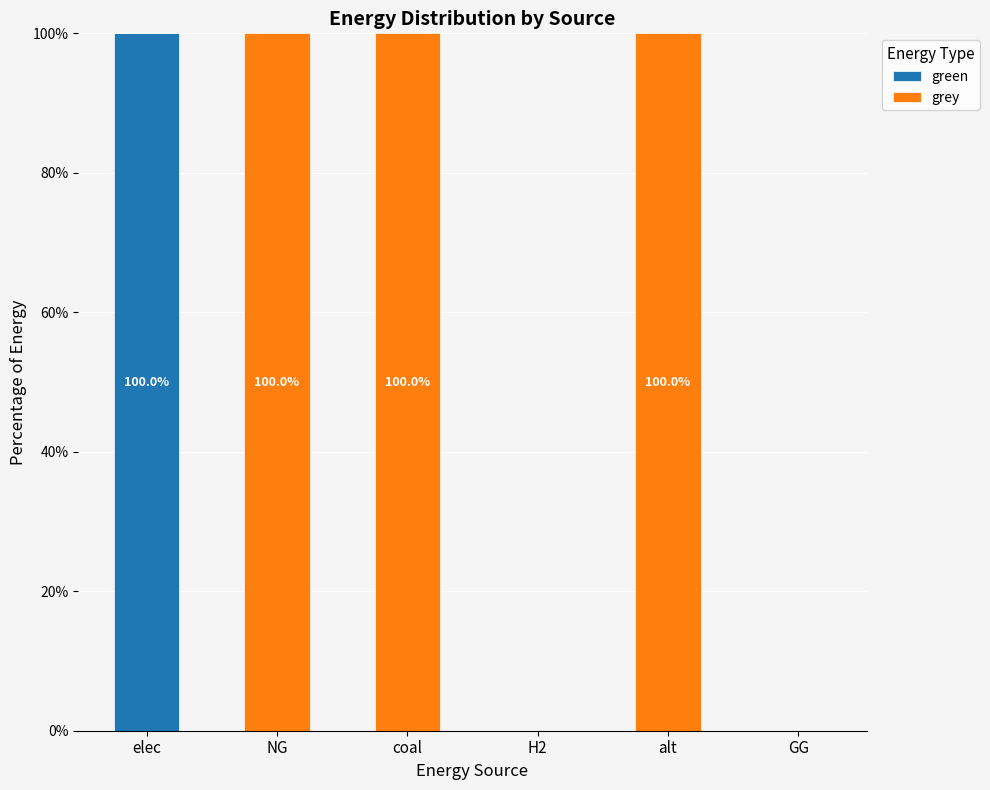

Reading left to right, list the values for the green series.

elec=100	NG=0	coal=0	H2=0	alt=0	GG=0